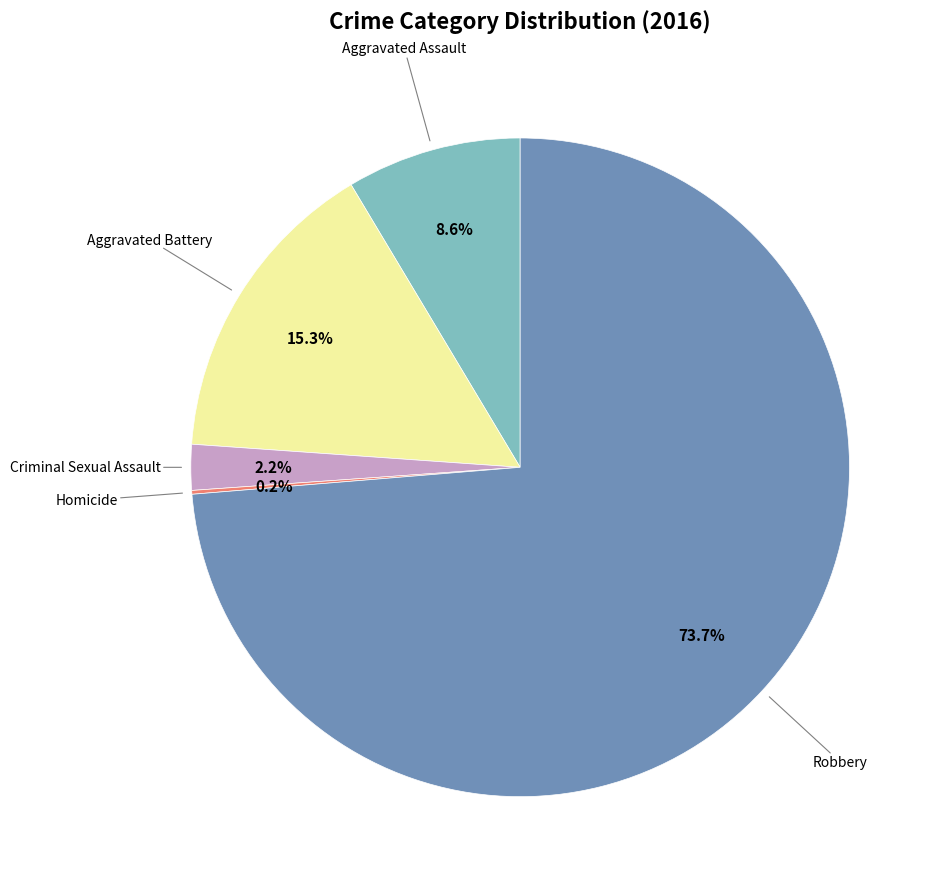

Is there any slice that represents more than half of the pie?

Yes